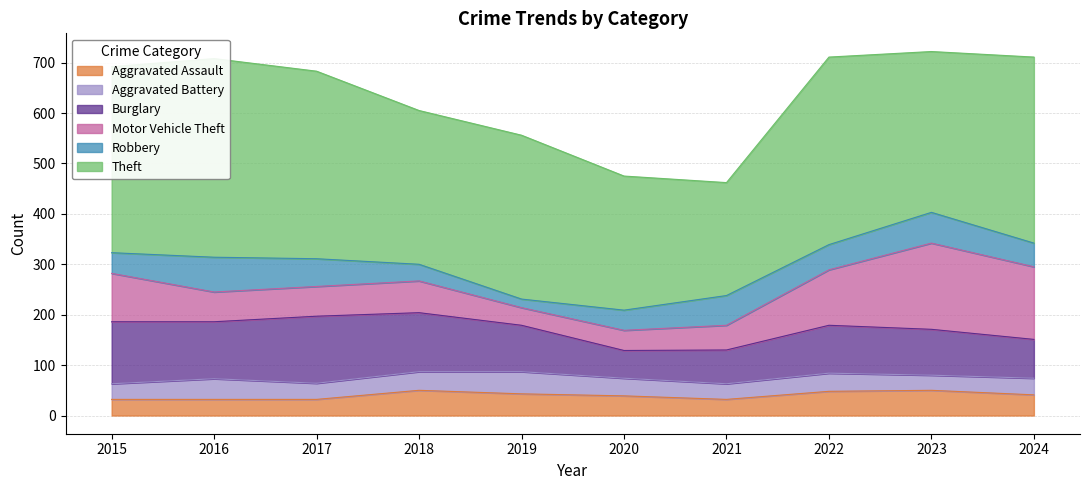

How many times do Aggravated Assault and Aggravated Battery cross each other?

3